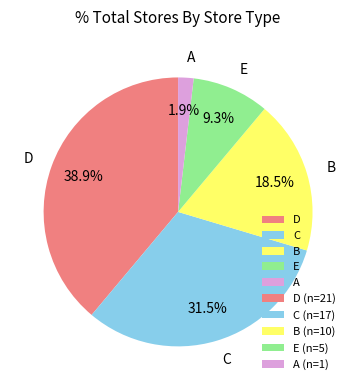

Which slice is the smallest?

A